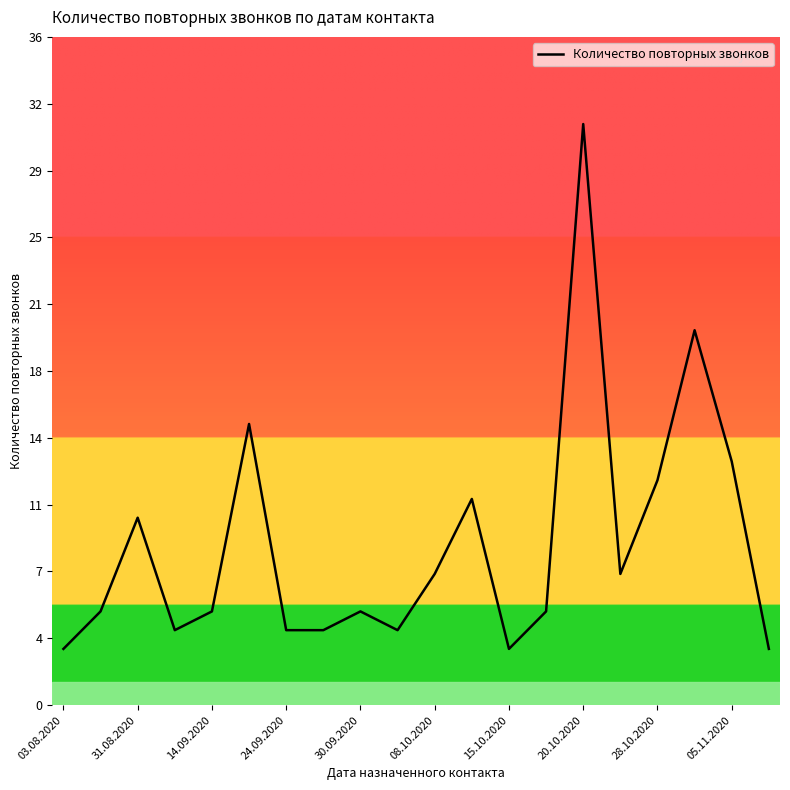

Does the chart display data point markers on the line(s)?

No